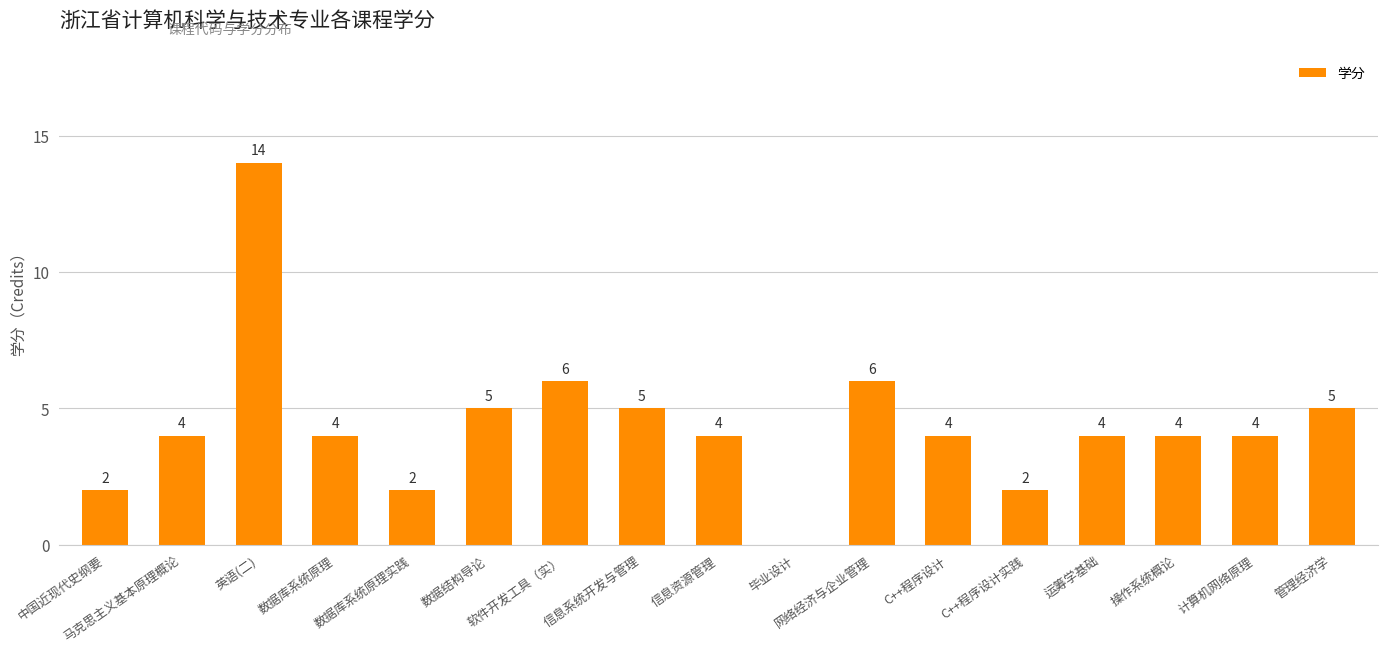

Which label corresponds to the largest value in the chart?

英语(二)